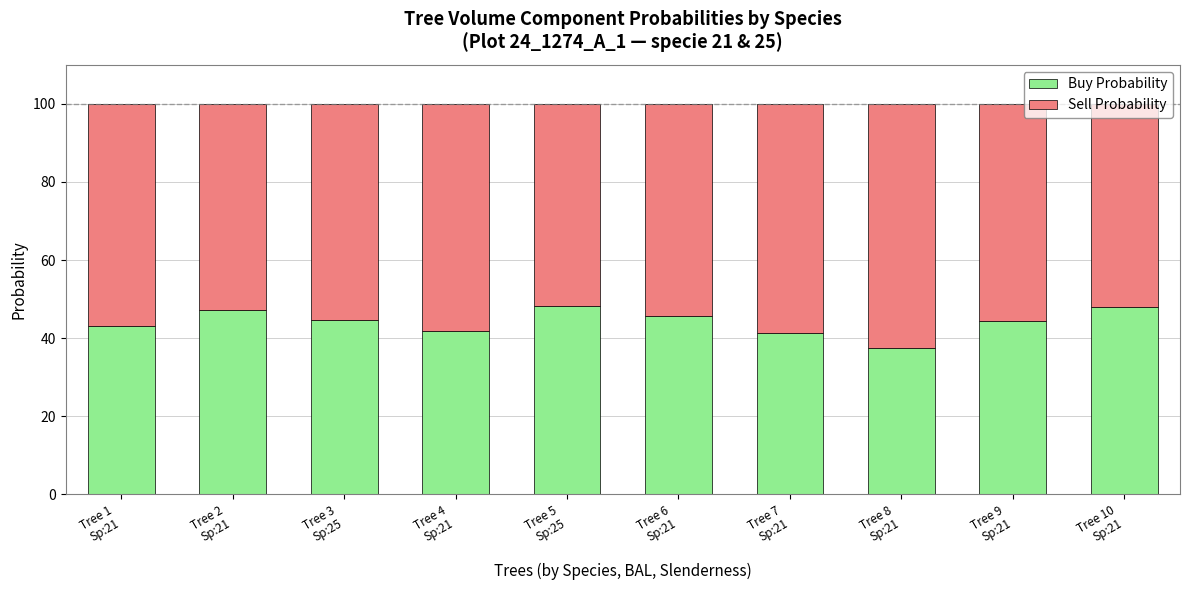

How many series are shown in this chart?

2